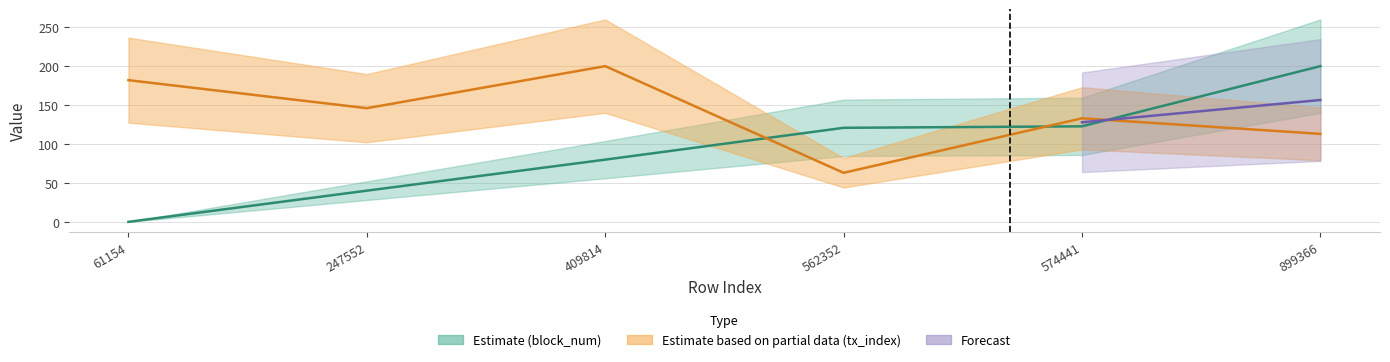

How many times do block_num and tx_index cross each other?

3